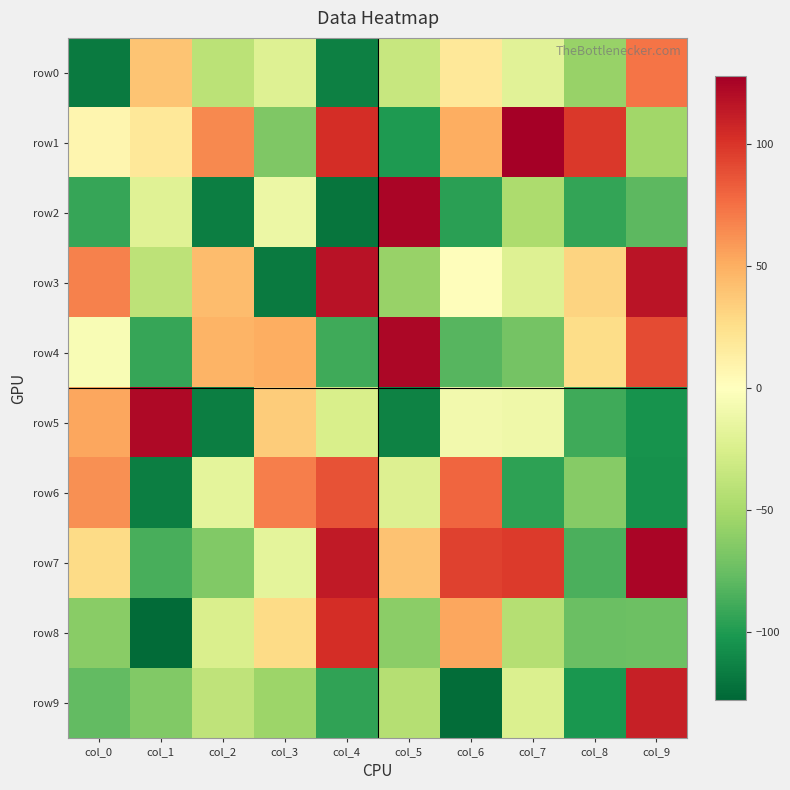

Reading left to right, transcribe all the data shown in this chart.

row0: col_0=-118	col_1=39	col_2=-41	col_3=-22	col_4=-115	col_5=-35	col_6=18	col_7=-20	col_8=-57	col_9=73
row1: col_0=7	col_1=18	col_2=65	col_3=-67	col_4=103	col_5=-101	col_6=50	col_7=127	col_8=98	col_9=-53
row2: col_0=-93	col_1=-21	col_2=-116	col_3=-13	col_4=-121	col_5=124	col_6=-97	col_7=-48	col_8=-94	col_9=-80
row3: col_0=68	col_1=-40	col_2=43	col_3=-118	col_4=117	col_5=-57	col_6=1	col_7=-22	col_8=31	col_9=116
row4: col_0=-5	col_1=-93	col_2=47	col_3=50	col_4=-90	col_5=123	col_6=-82	col_7=-71	col_8=26	col_9=90
row5: col_0=53	col_1=122	col_2=-116	col_3=35	col_4=-26	col_5=-114	col_6=-9	col_7=-11	col_8=-90	col_9=-105
row6: col_0=62	col_1=-116	col_2=-18	col_3=69	col_4=87	col_5=-23	col_6=79	col_7=-96	col_8=-64	col_9=-106
row7: col_0=27	col_1=-87	col_2=-66	col_3=-18	col_4=113	col_5=40	col_6=94	col_7=97	col_8=-86	col_9=124
row8: col_0=-63	col_1=-126	col_2=-25	col_3=27	col_4=103	col_5=-62	col_6=53	col_7=-44	col_8=-75	col_9=-74
row9: col_0=-78	col_1=-66	col_2=-39	col_3=-55	col_4=-95	col_5=-44	col_6=-125	col_7=-24	col_8=-103	col_9=110